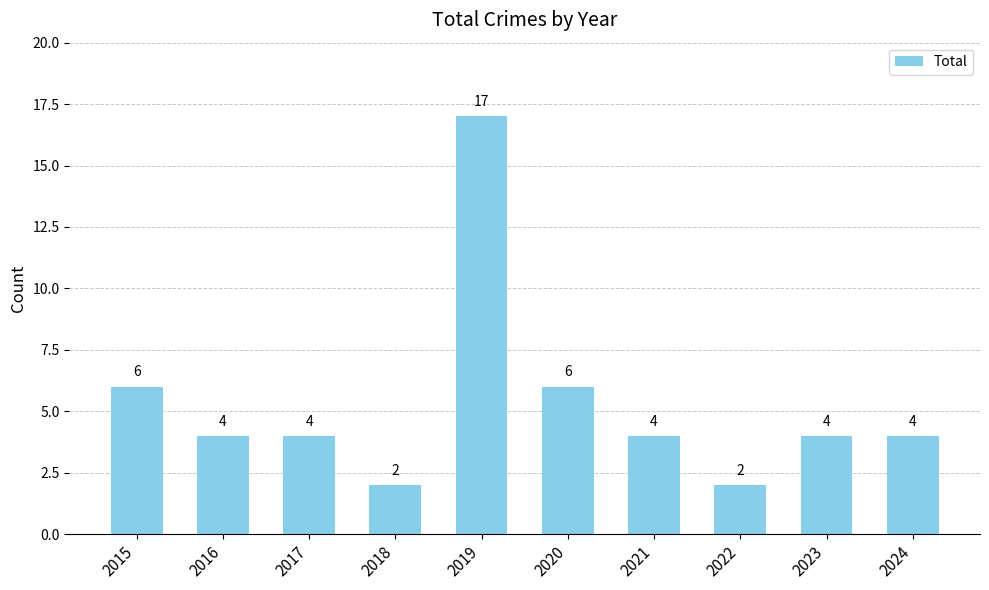

Reading left to right, what are all the values shown in this chart?

6	4	4	2	17	6	4	2	4	4